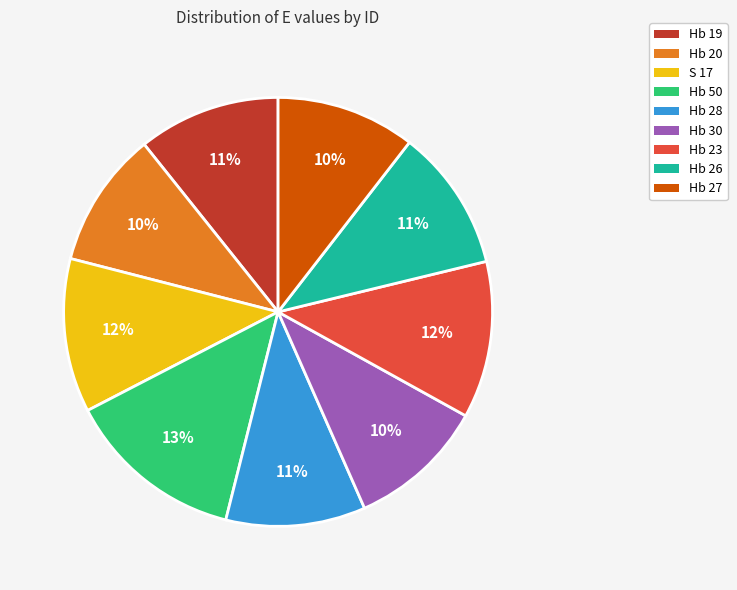

Count the number of slices in the pie.

9